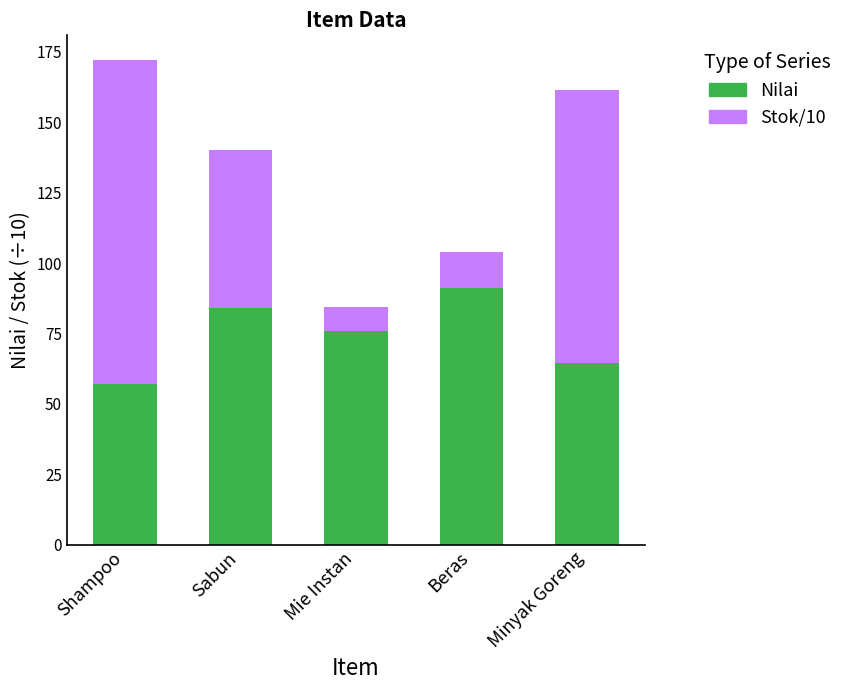

Which category has the lowest value in the Nilai series?

Shampoo